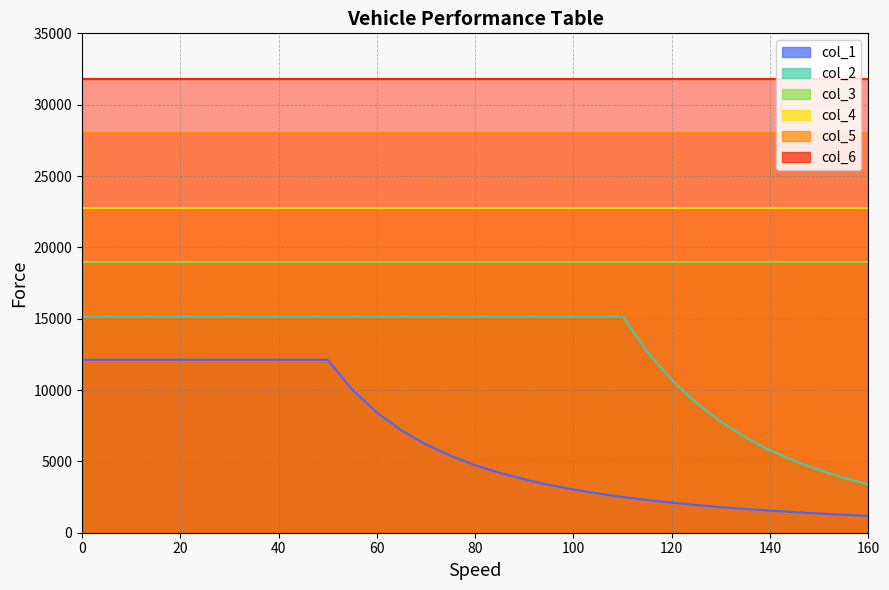

True or false: col_5 and col_3 cross at least once.

False